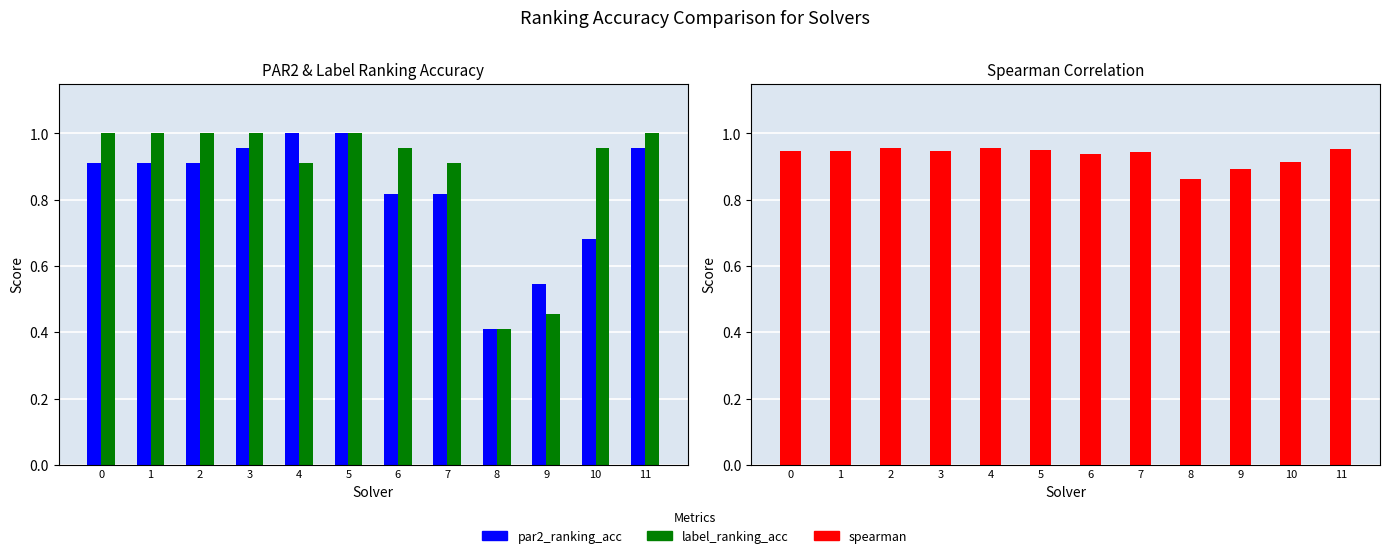

Which series has the widest spread of values?

par2_ranking_acc